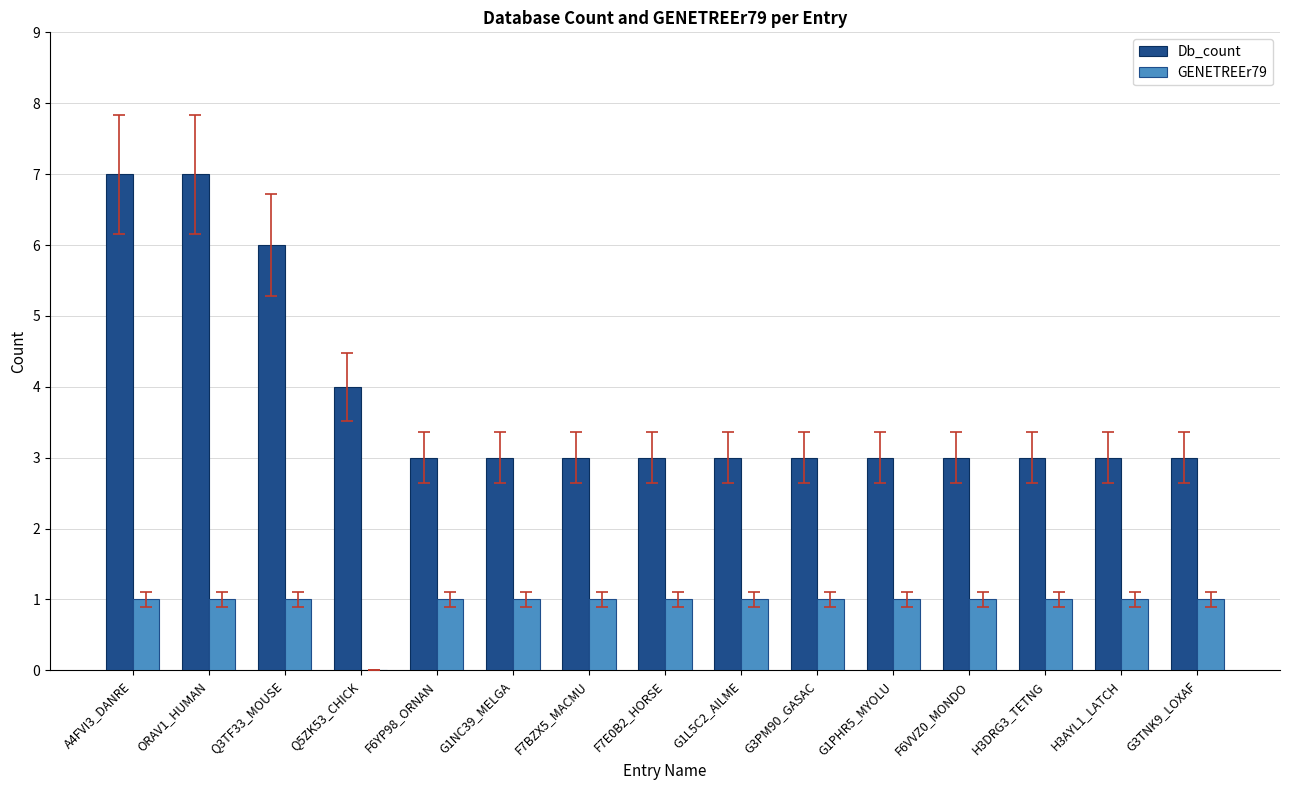

Reading left to right, extract all data points from this chart.

Db_count: 7	7	6	4	3	3	3	3	3	3	3	3	3	3	3
GENETREEr79: 1	1	1	0	1	1	1	1	1	1	1	1	1	1	1